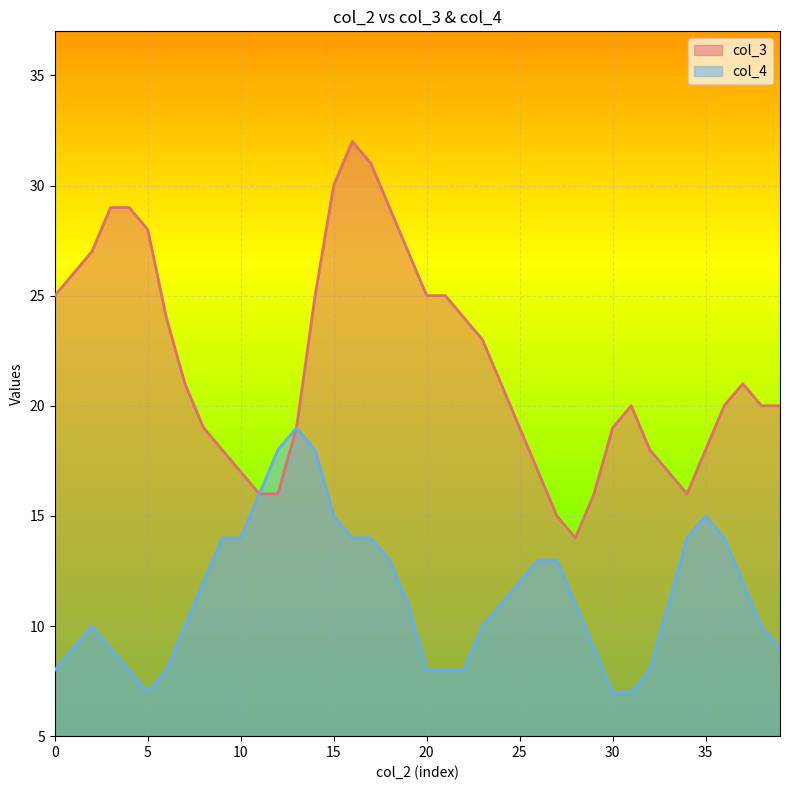

True or false: col_4 and col_3 cross at least once.

True